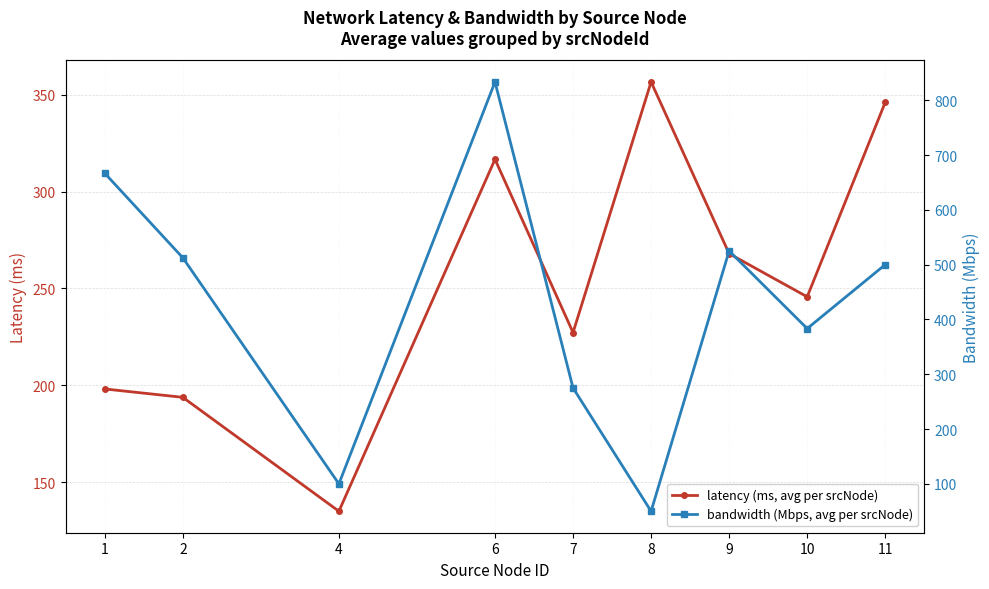

What is the value of the bandwidth (Mbps, avg per srcNode) point at the 6th from the left?

50.0